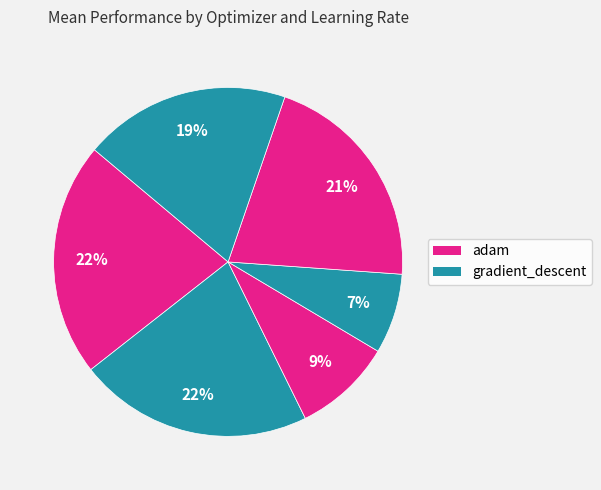

How many segments does this pie chart have?

6